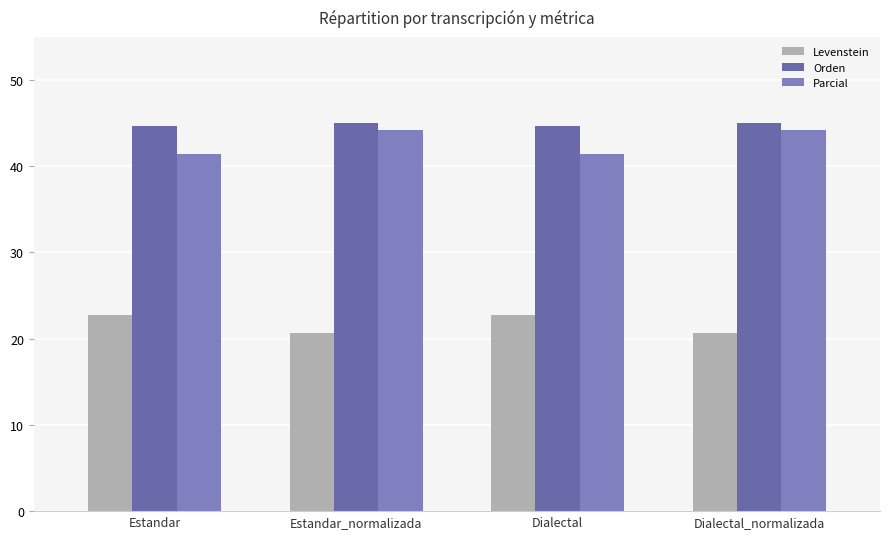

Reading right to left, transcribe all the data shown in this chart.

Levenstein: Dialectal_normalizada=20.7	Dialectal=22.8	Estandar_normalizada=20.7	Estandar=22.8
Orden: Dialectal_normalizada=45.0	Dialectal=44.7	Estandar_normalizada=45.0	Estandar=44.7
Parcial: Dialectal_normalizada=44.2	Dialectal=41.4	Estandar_normalizada=44.2	Estandar=41.4